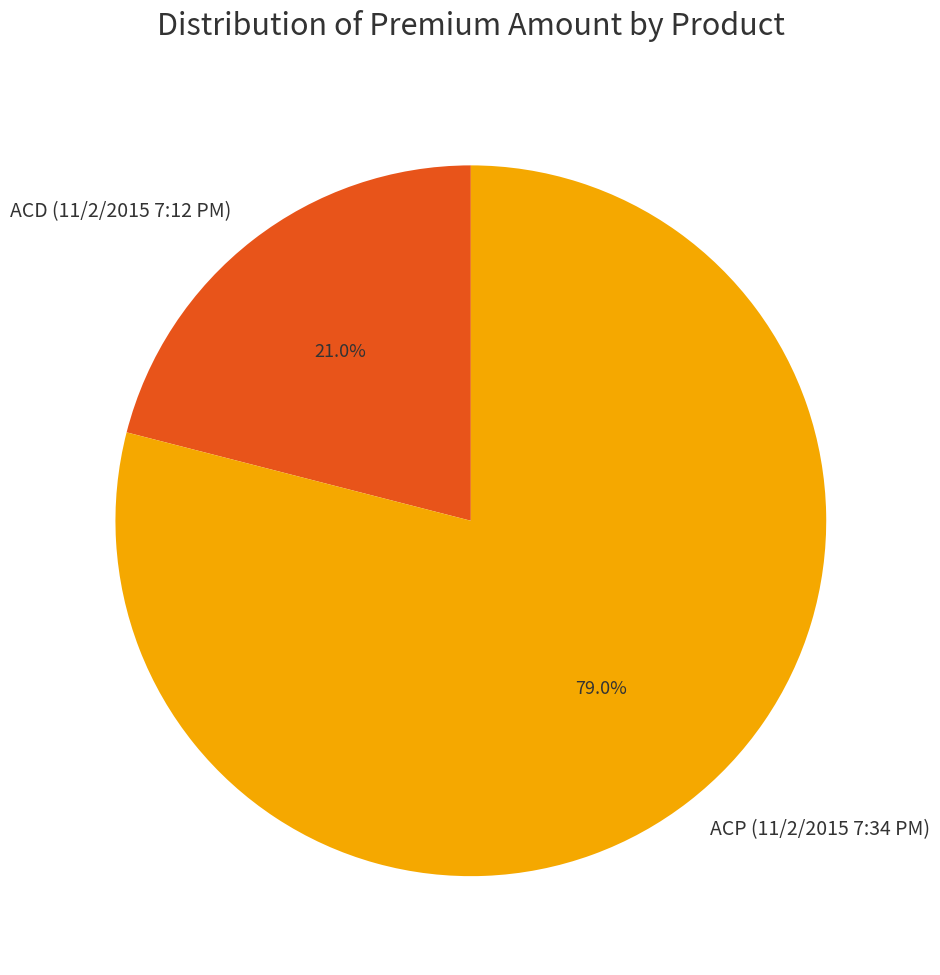

To the nearest percent, what percentage of the pie is ACP (11/2/2015 7:34 PM)?

79%